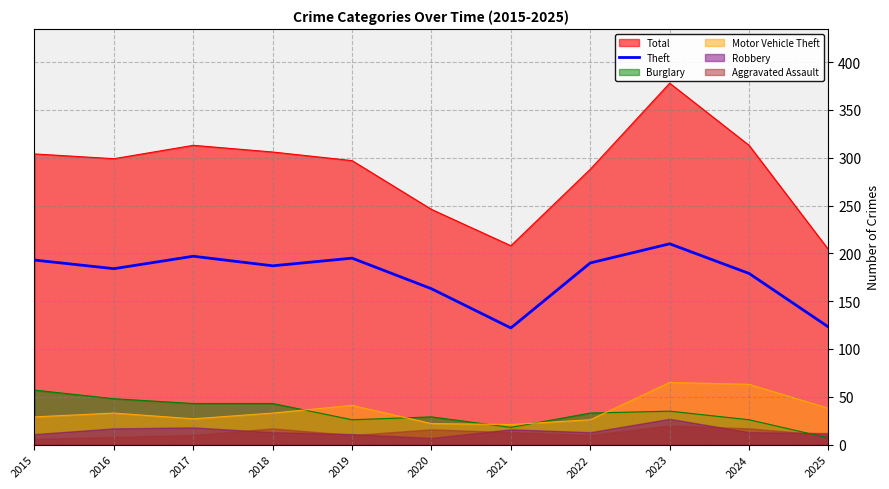

Is the value of Theft at 2018 greater than the value of Motor Vehicle Theft at 2019?

Yes